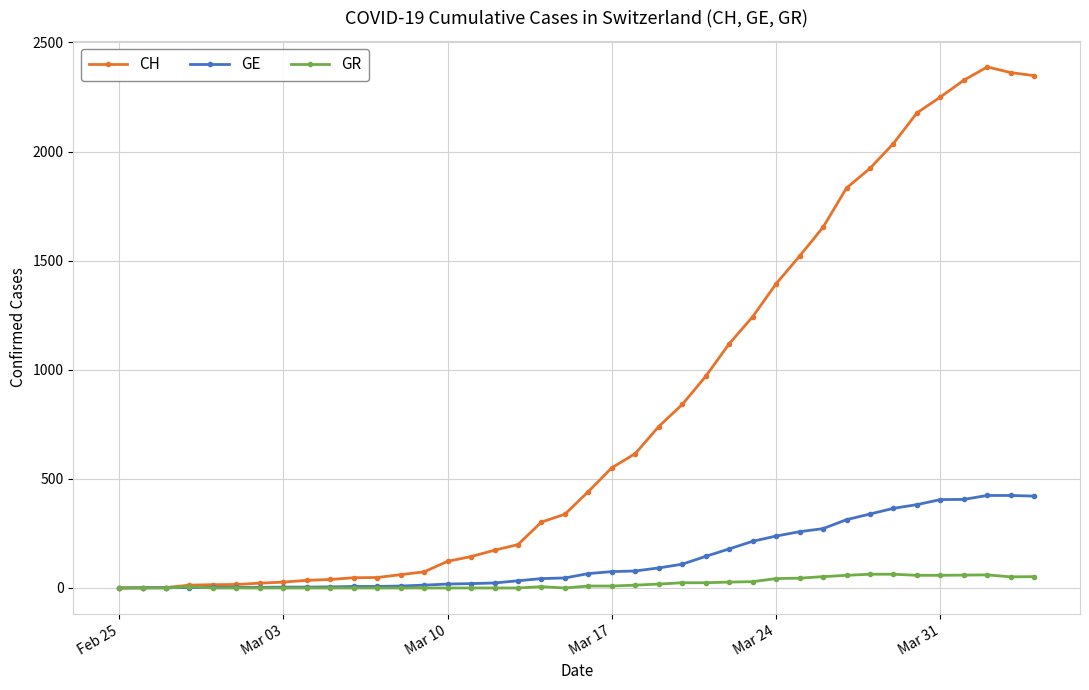

At how many categories does at least one series exceed 2075?

6